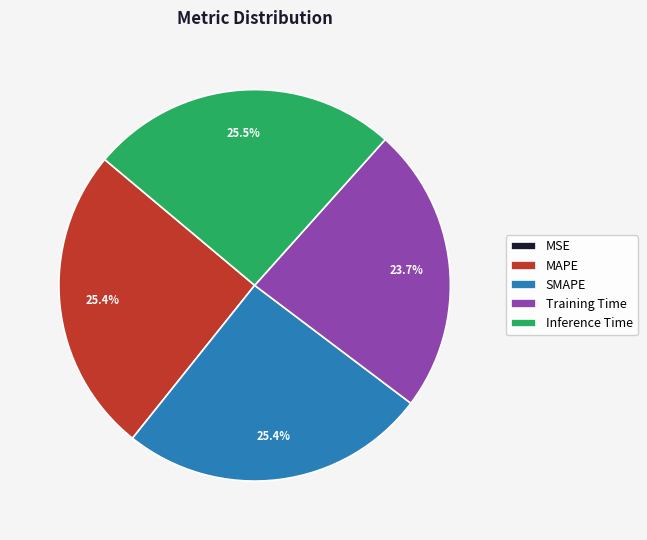

Which has a higher value, Inference Time or Training Time?

Inference Time